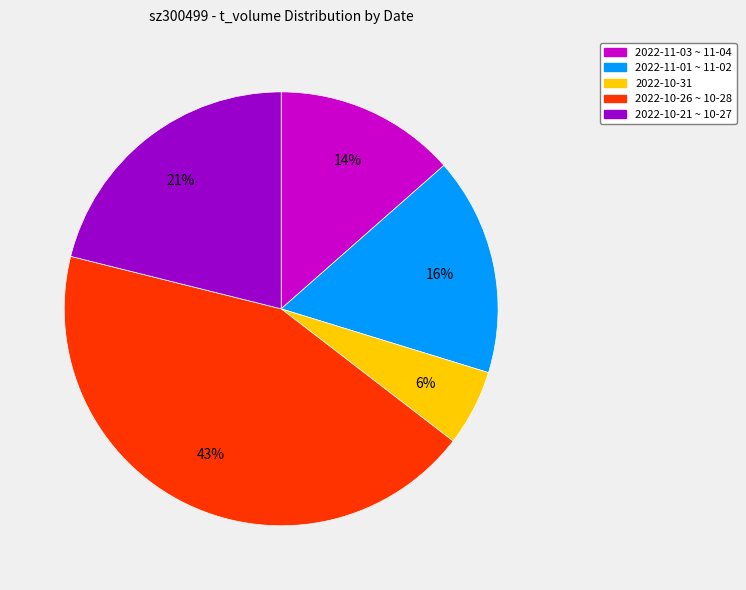

Is there any slice that represents more than half of the pie?

No